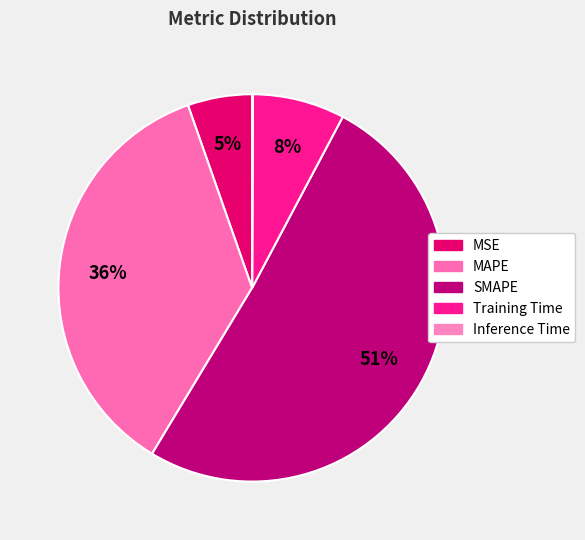

Which slice represents more than half of the pie?

SMAPE